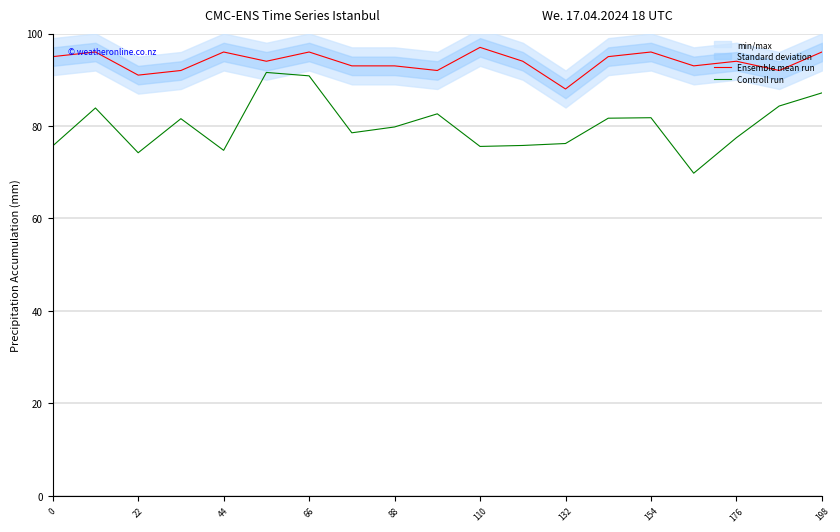

Read the Ensemble mean run value at 198.

96.0